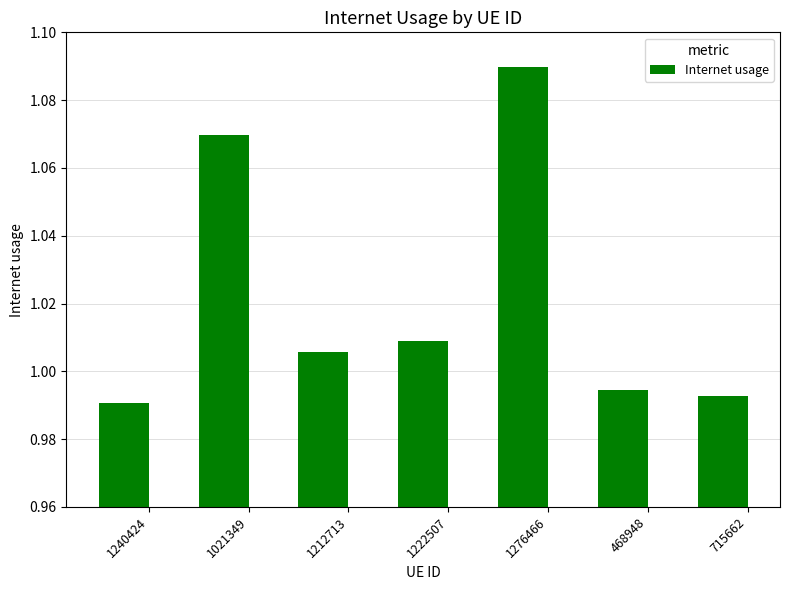

What is the sum of all values?

7.2